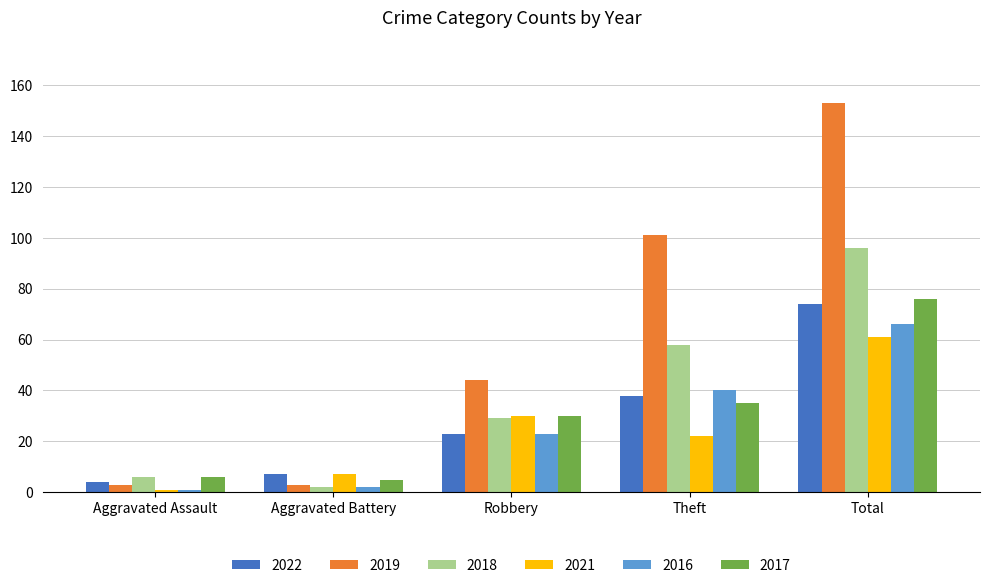

Reading right to left, extract all data points from this chart.

2022: Total=74	Theft=38	Robbery=23	Aggravated Battery=7	Aggravated Assault=4
2019: Total=153	Theft=101	Robbery=44	Aggravated Battery=3	Aggravated Assault=3
2018: Total=96	Theft=58	Robbery=29	Aggravated Battery=2	Aggravated Assault=6
2021: Total=61	Theft=22	Robbery=30	Aggravated Battery=7	Aggravated Assault=1
2016: Total=66	Theft=40	Robbery=23	Aggravated Battery=2	Aggravated Assault=1
2017: Total=76	Theft=35	Robbery=30	Aggravated Battery=5	Aggravated Assault=6